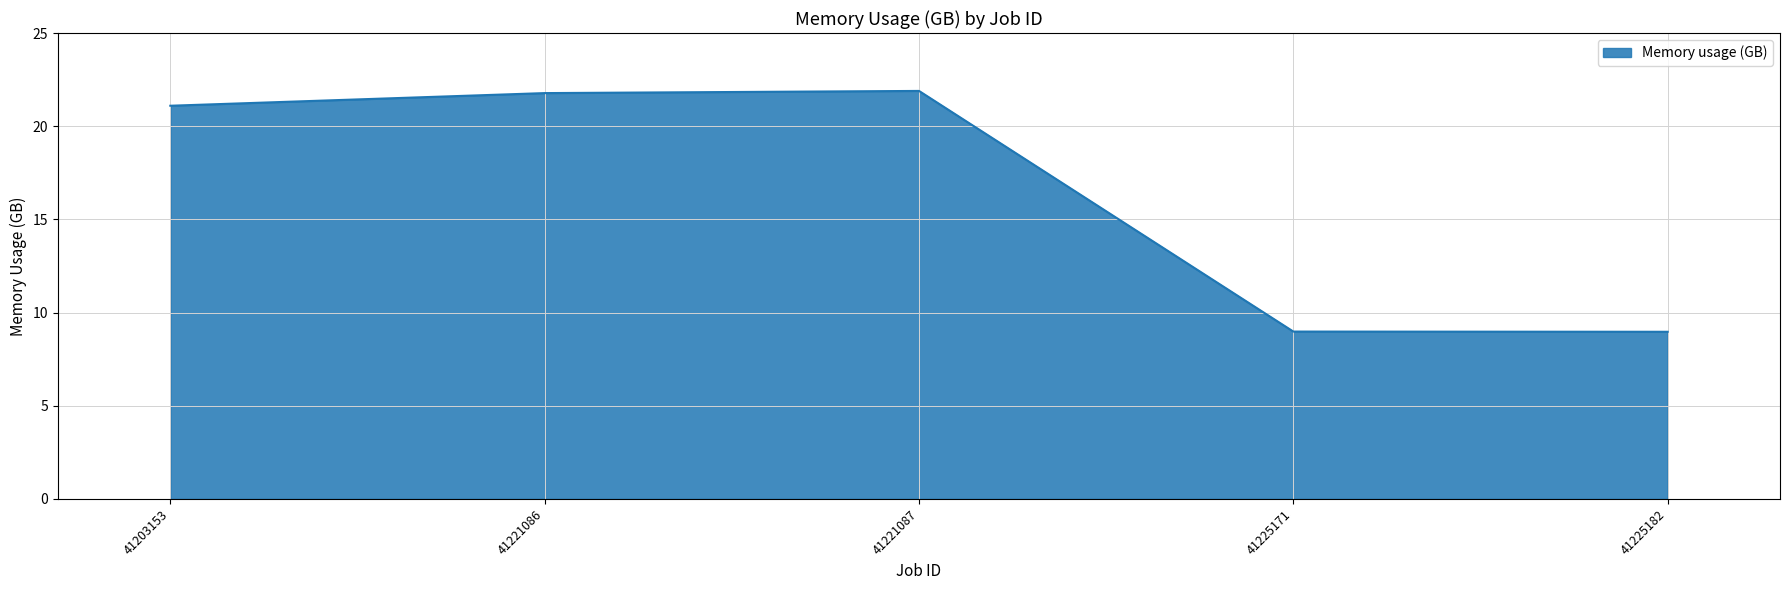

What is the difference between the second highest and minimum values?

12.8